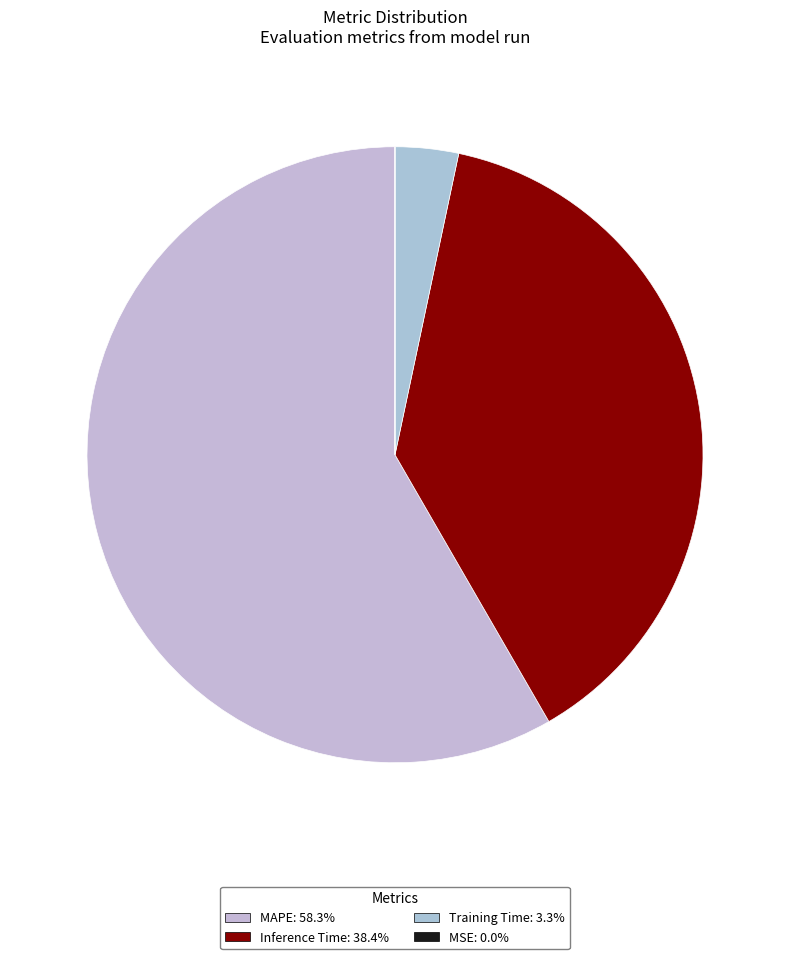

What portion of the pie excludes Inference Time?

61.6%